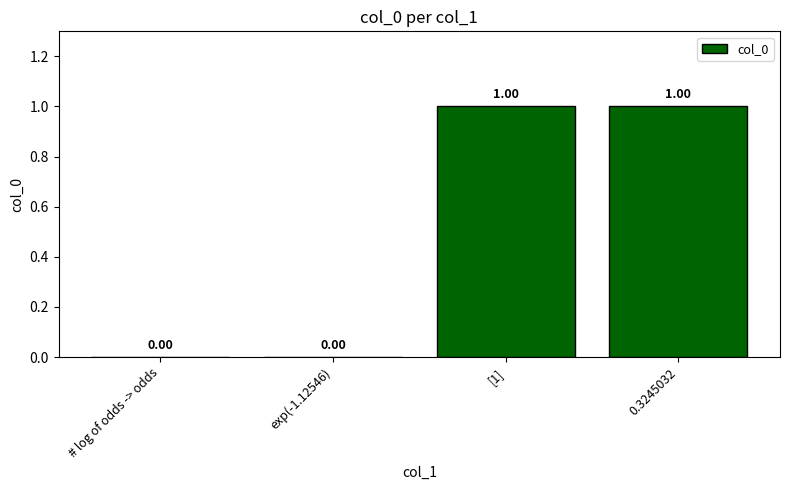

The value at 0.3245032 is 1. True or false?

True